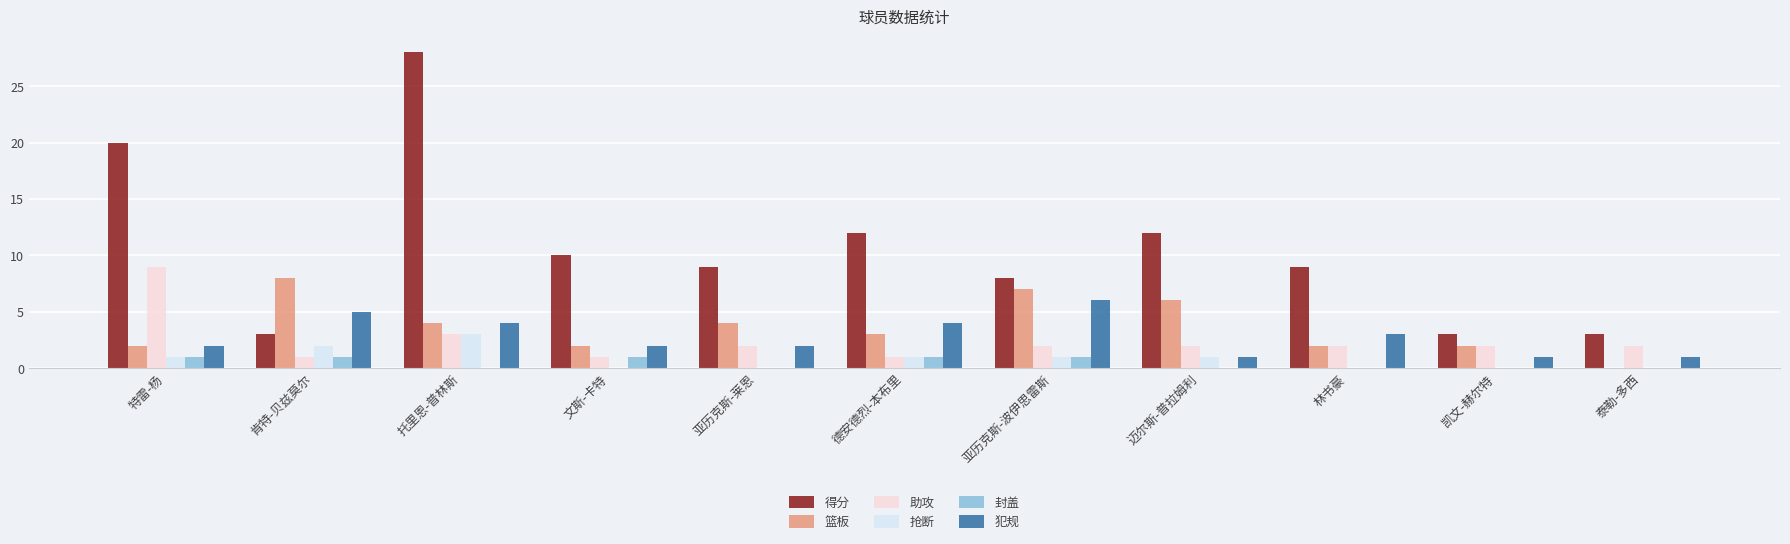

Is the value of 得分 at 迈尔斯-普拉姆利 greater than the value of 篮板 at 亚历克斯-莱恩?

Yes